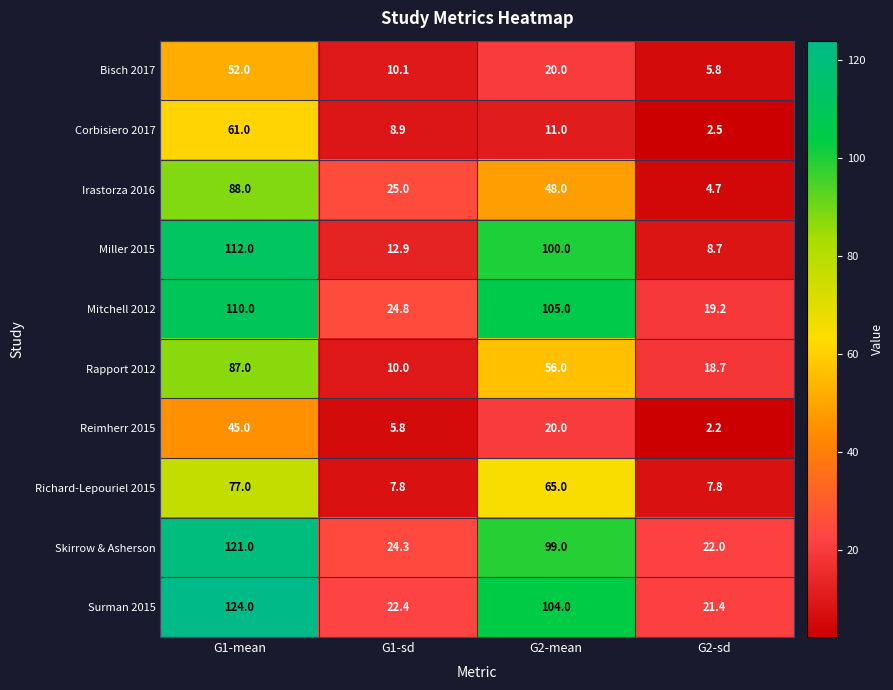

What is the spread (max minus min) of values at G2-mean?

94.0